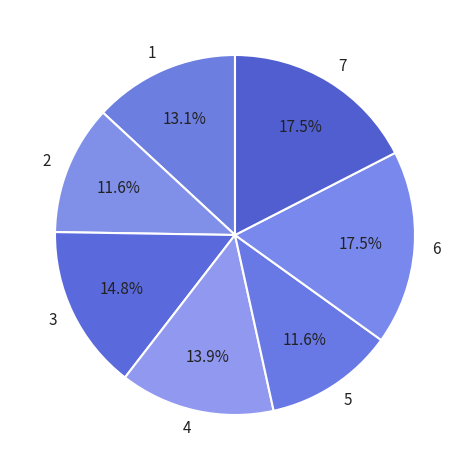

What percentage is NOT represented by 6?

82.5%